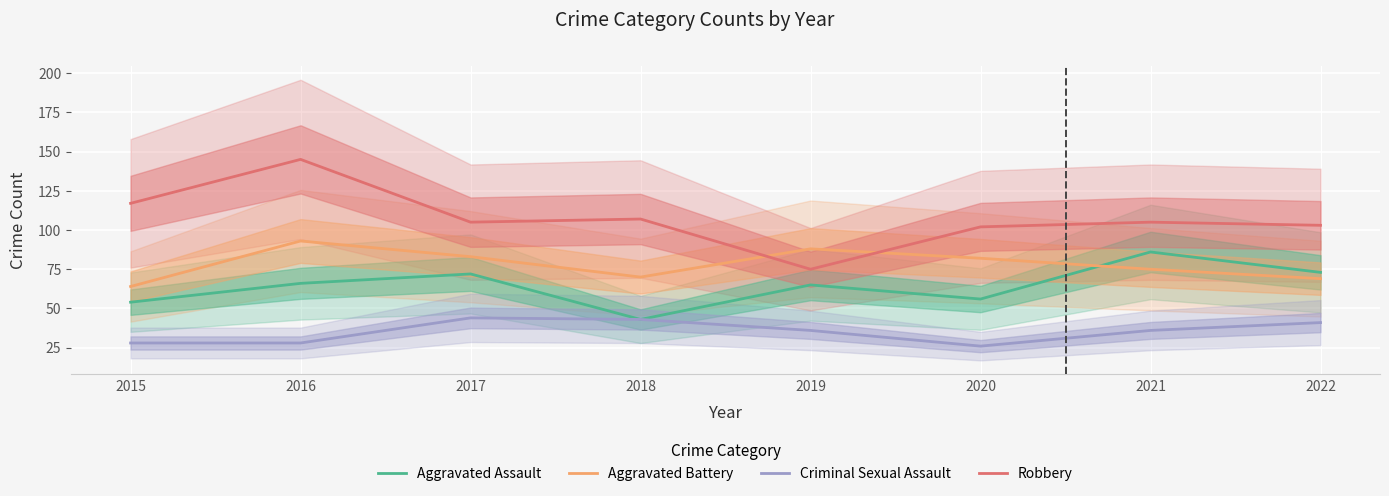

What is the difference between the Robbery values at 2015 and 2018?

10